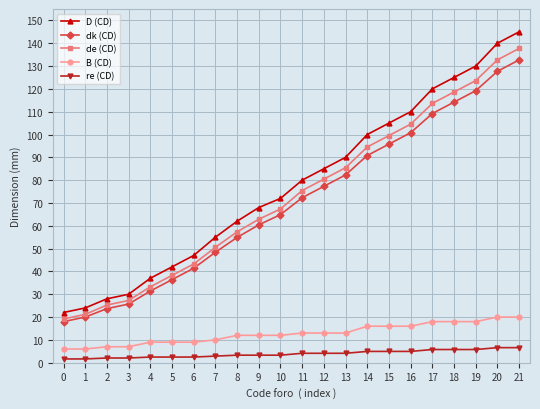

At how many categories does at least one series exceed 45?

16